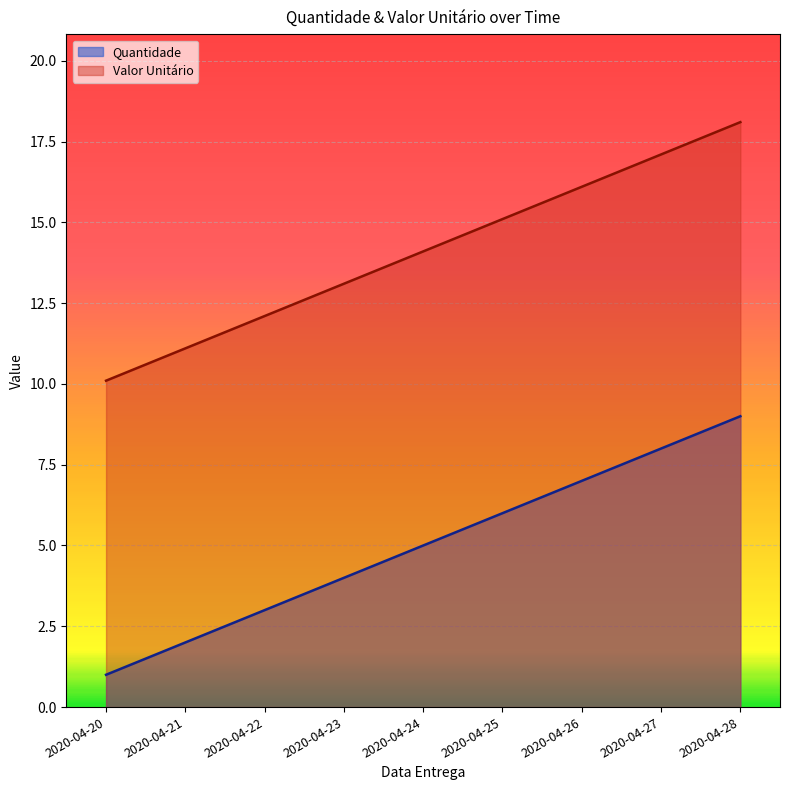

How many values in the Valor Unitário series are below 14?

4